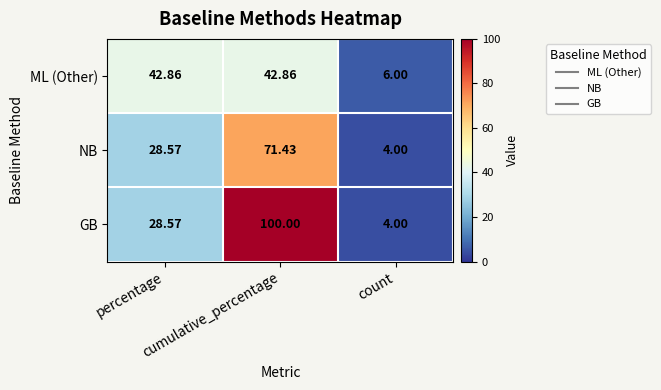

List the series in order of their overall mean, lowest first.

ML (Other), NB, GB